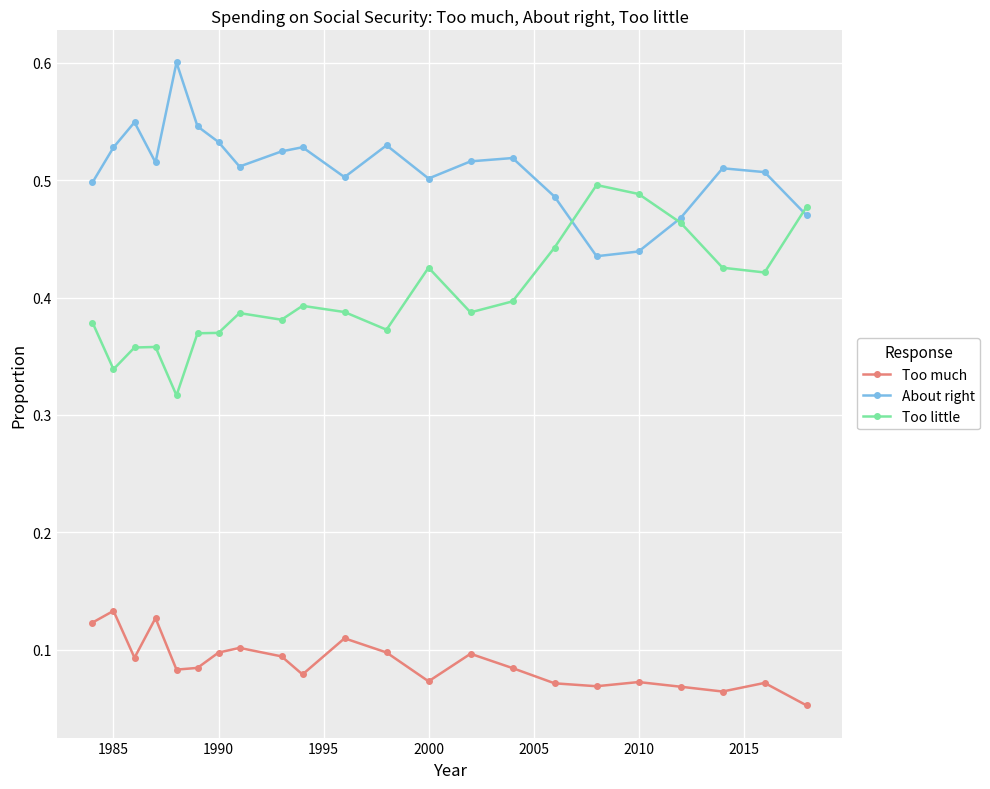

How many Too much values are between 0 and 1?

22